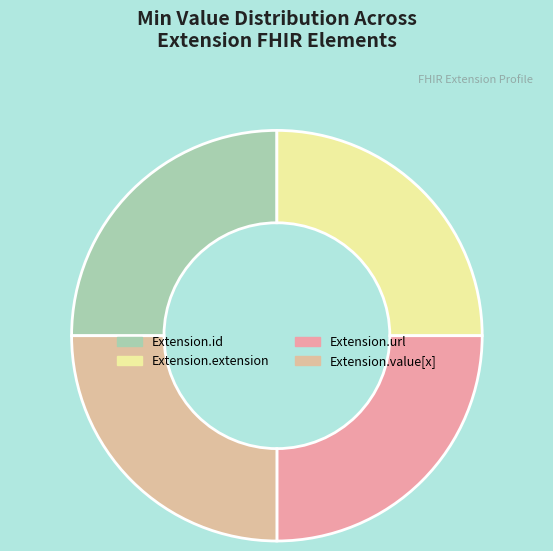

The Extension.extension slice represents 20% of the pie. True or false?

False